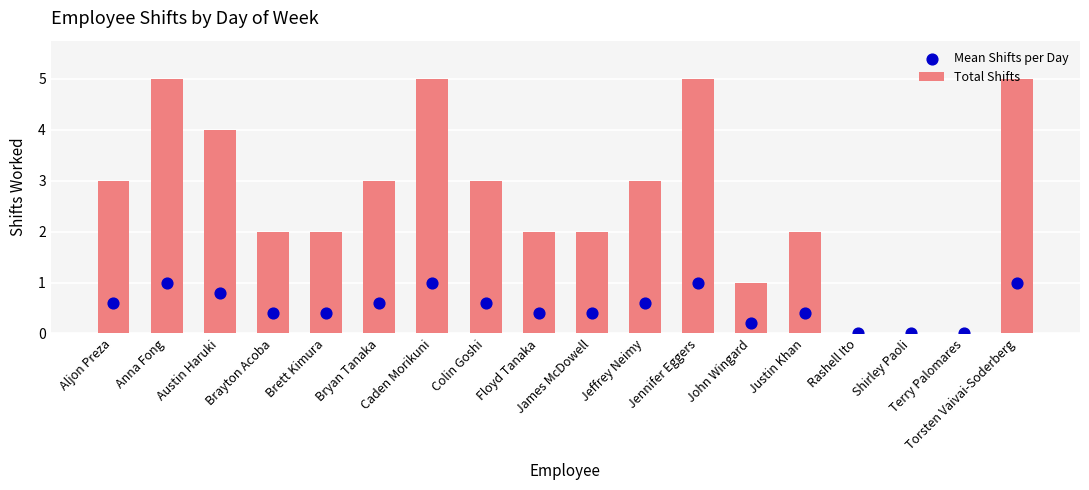

Which series has the largest total across all categories?

Total Shifts